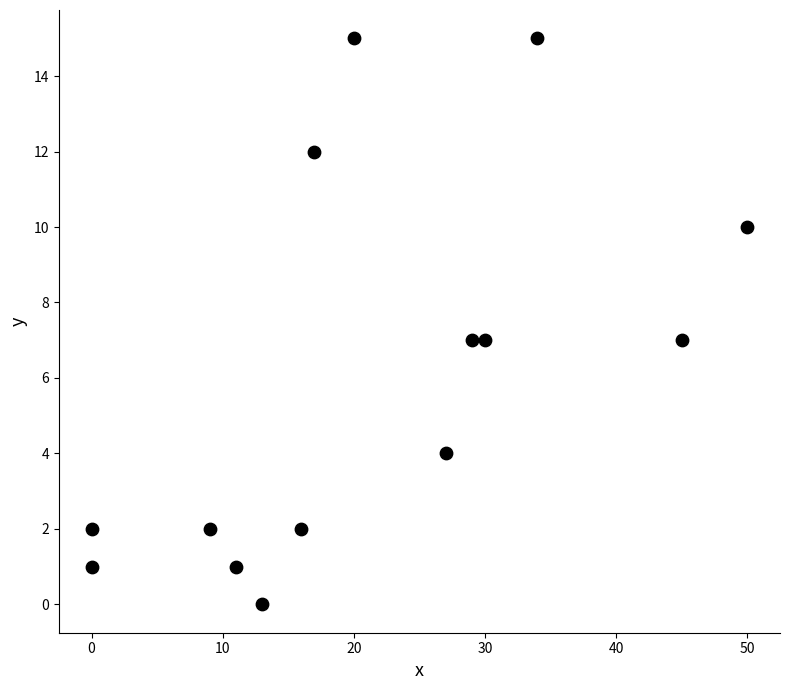

What is the range of X values (max minus min)?

50